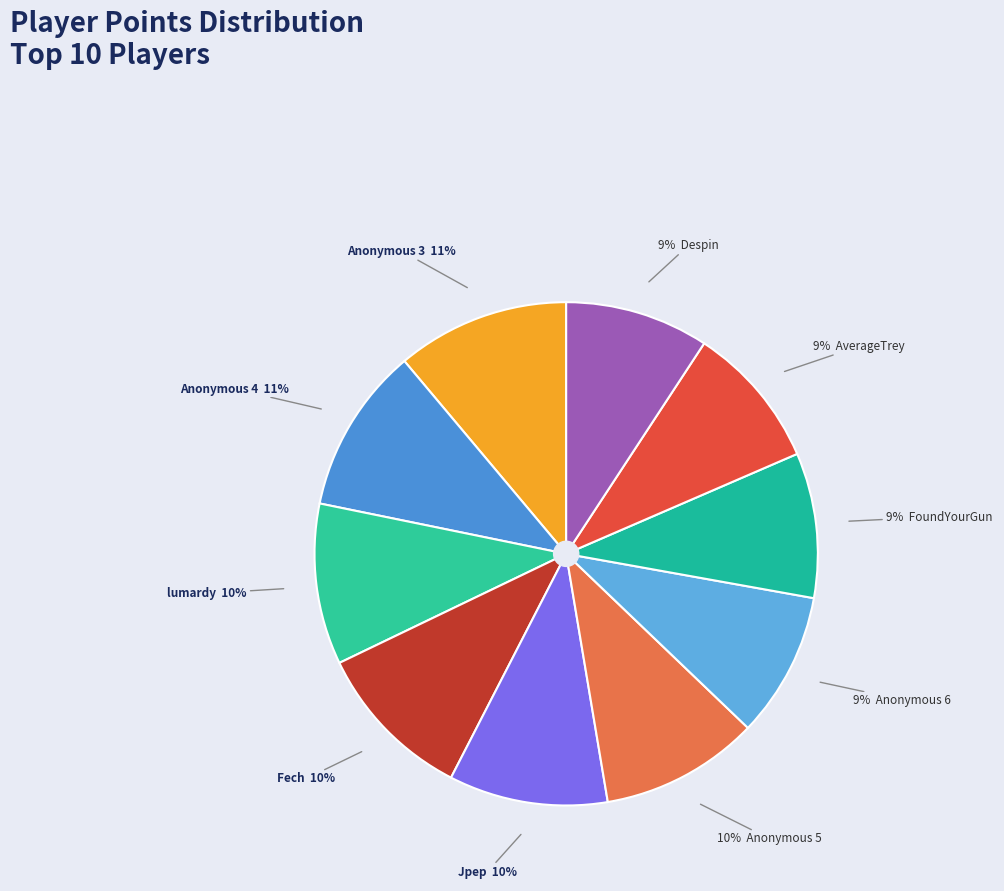

Count the number of slices in the pie.

10